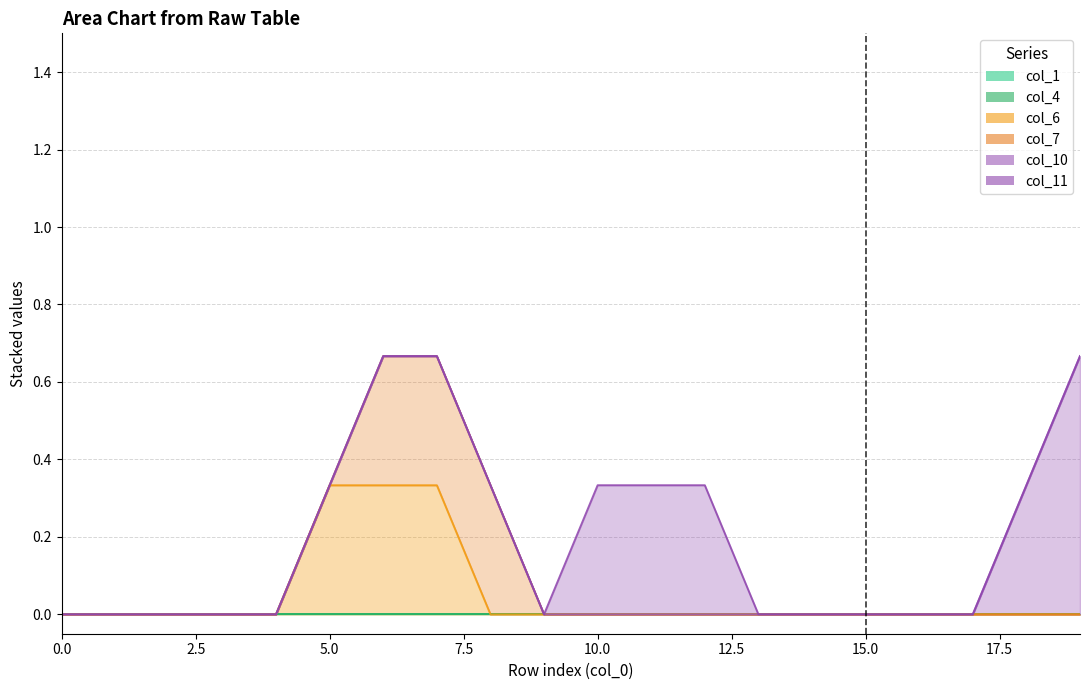

How many lines are shown in the chart?

6